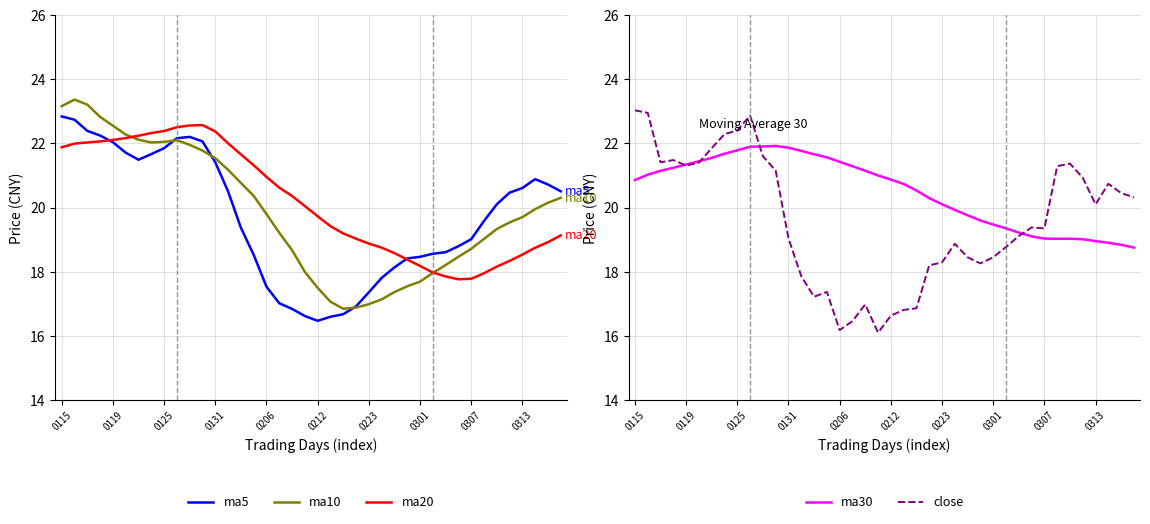

True or false: ma5 has a value of 31.2 at 0131.

False